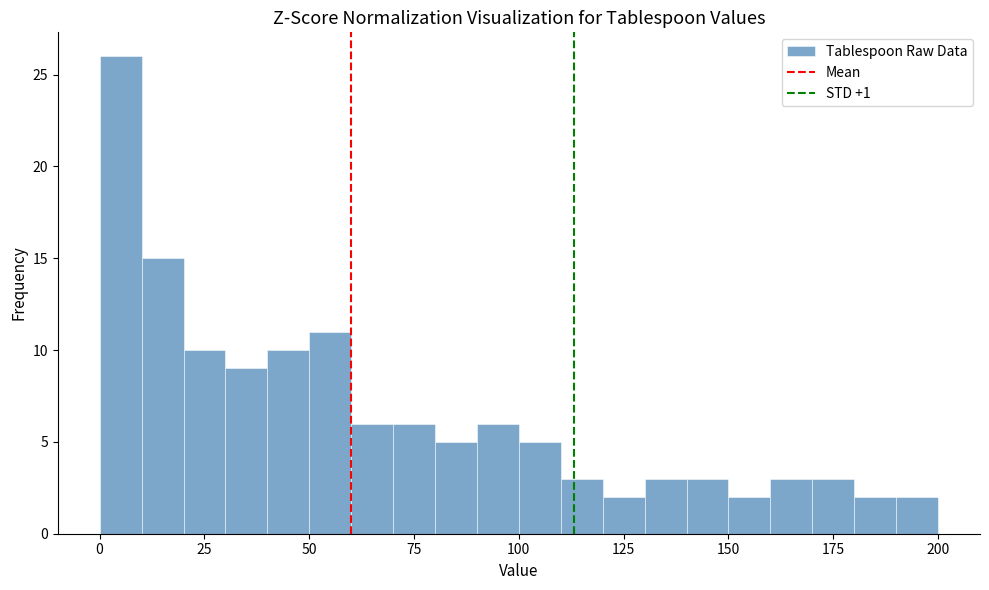

Read against the x-axis, roughly where is the centre of the tallest bar?

5